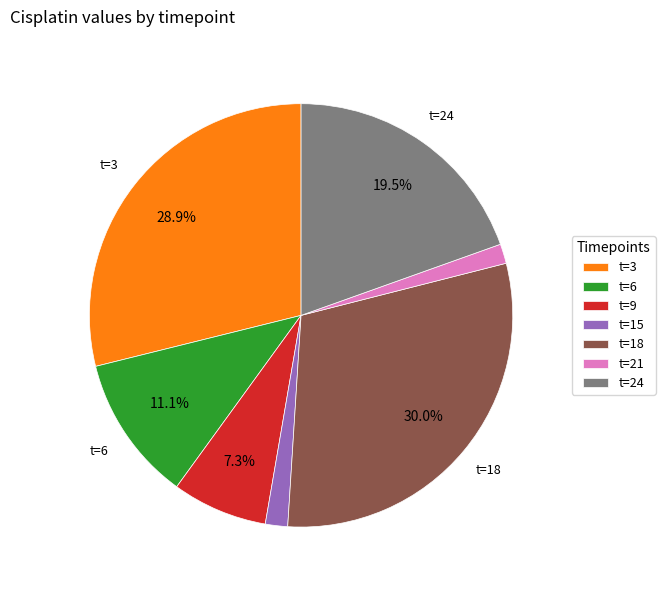

Is there any slice that represents more than half of the pie?

No